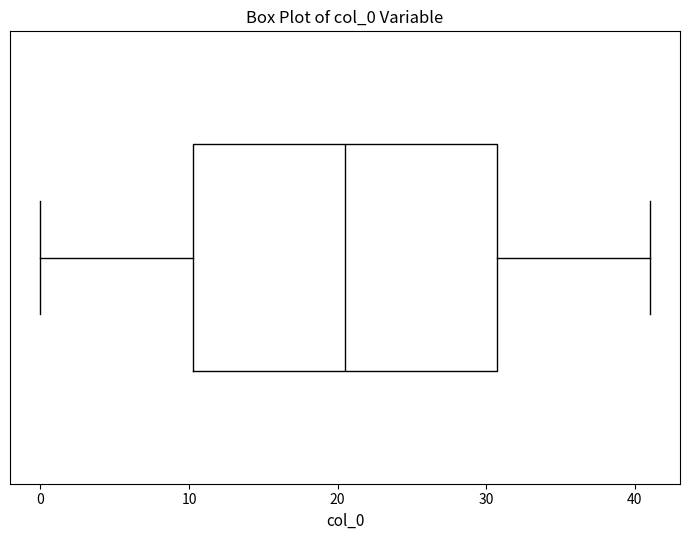

Read this box plot against the x-axis: the position of the median line, the range covered by the box, and the ends of both whiskers. The values are not printed on the chart, so give them approximately, as read against the axis.

median 21, box 10 to 31, whiskers 0 to 41